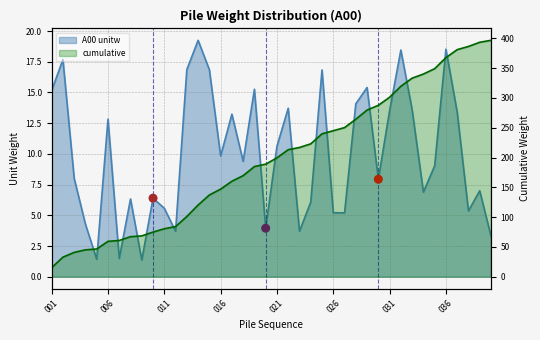

At which category is the sum across all series the highest?

039